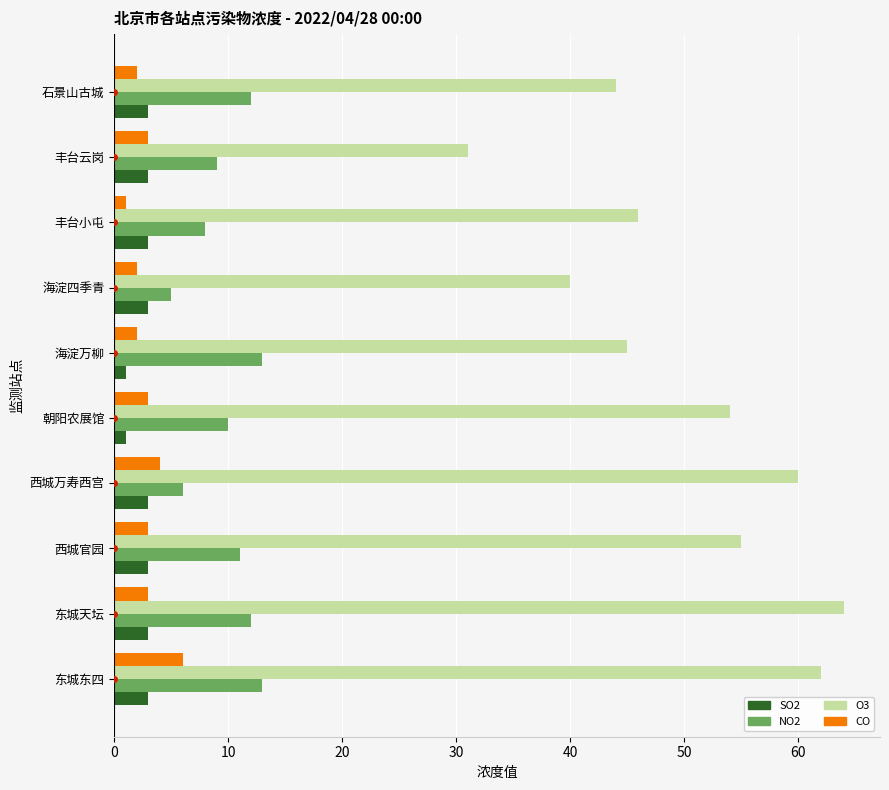

Which series has the widest spread of values?

O3